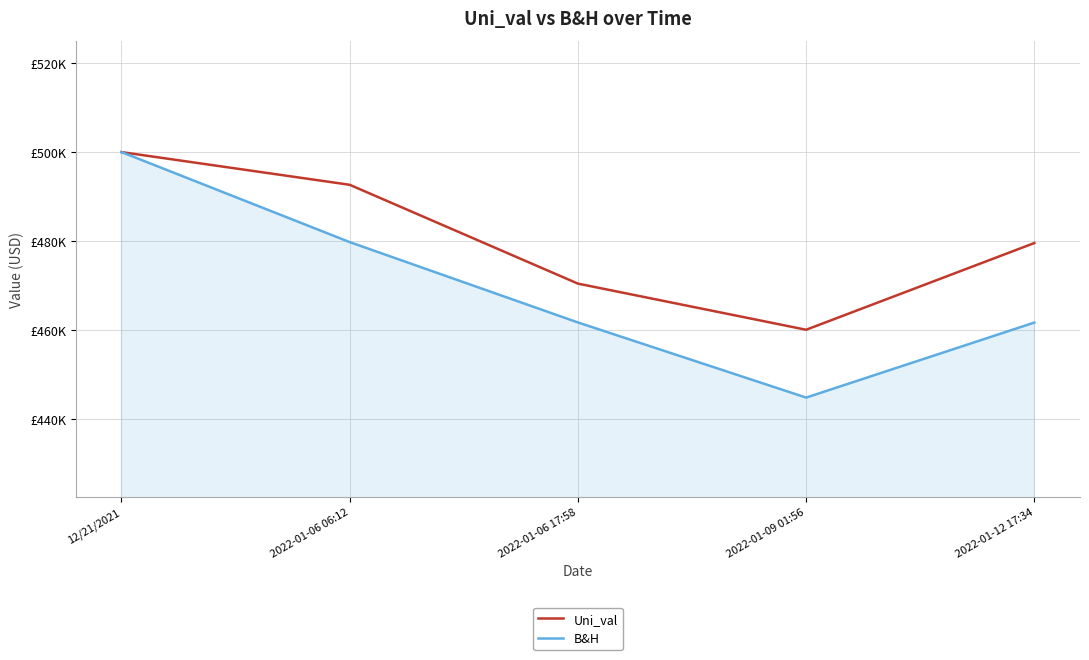

Reading right to left, extract all data points from this chart.

Uni_val: 479583.4	460112.2	470471.8	492658.6	500000.0
B&H: 461727.9	444881.9	461750.1	479790.8	500000.0